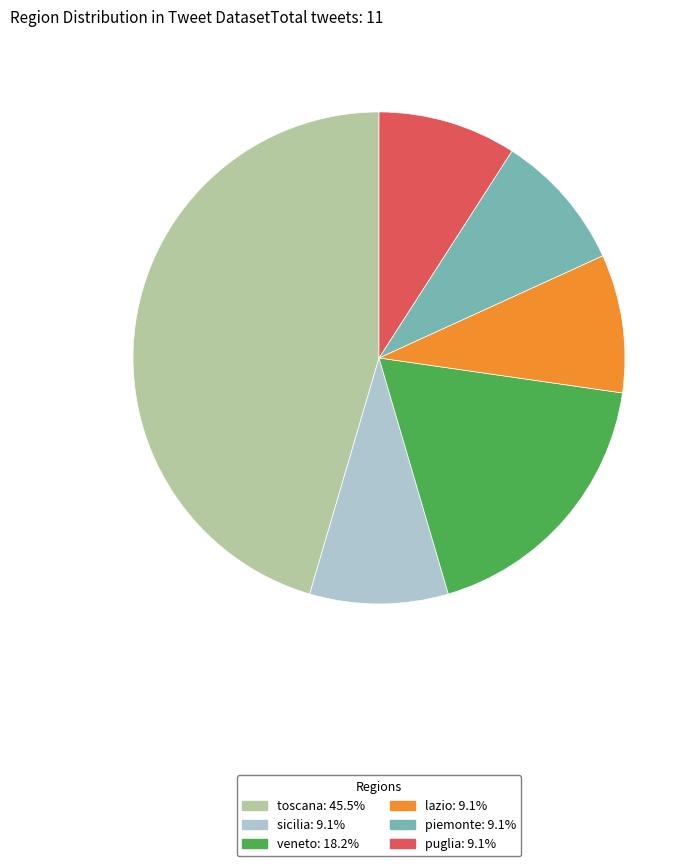

The lazio slice represents 16% of the pie. True or false?

False